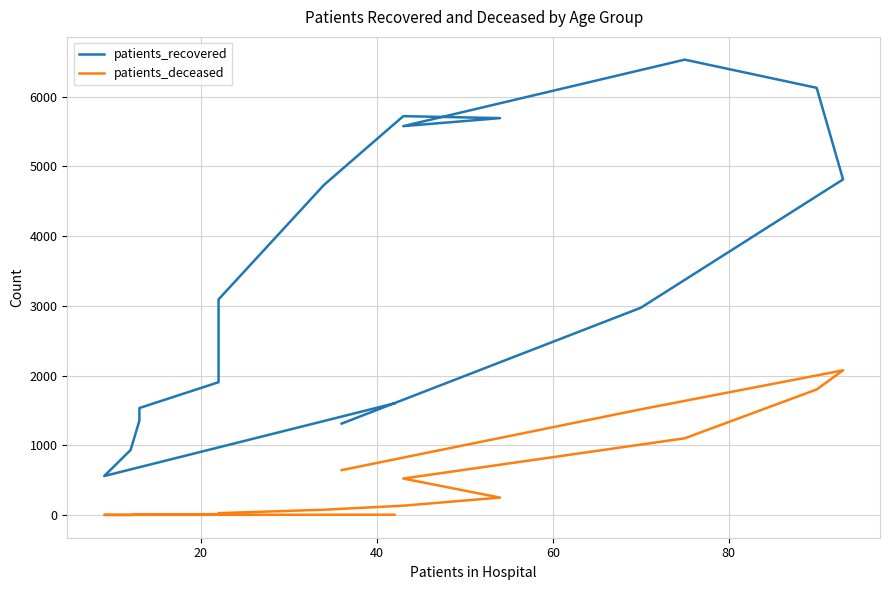

The value of patients_recovered at 6 is 1409. True or false?

False